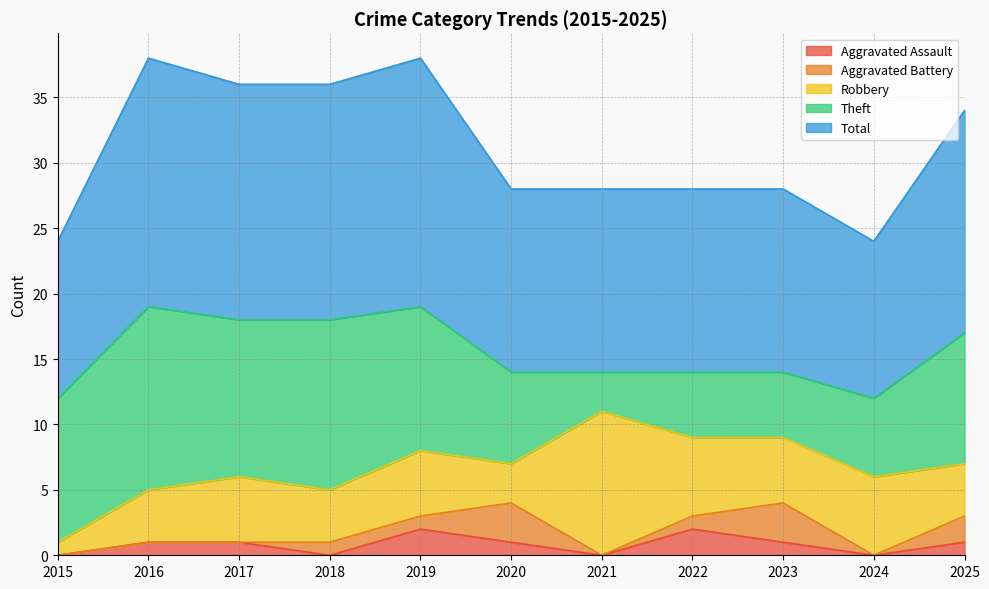

True or false: Aggravated Battery and Total intersect in this chart.

False